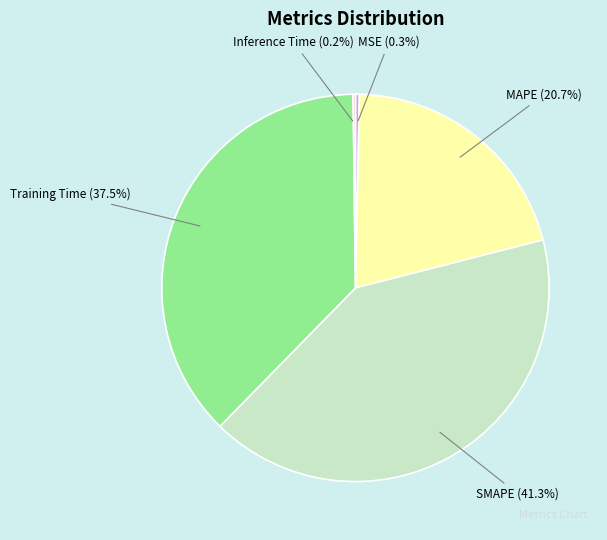

Which has a higher value, Training Time or MAPE?

Training Time